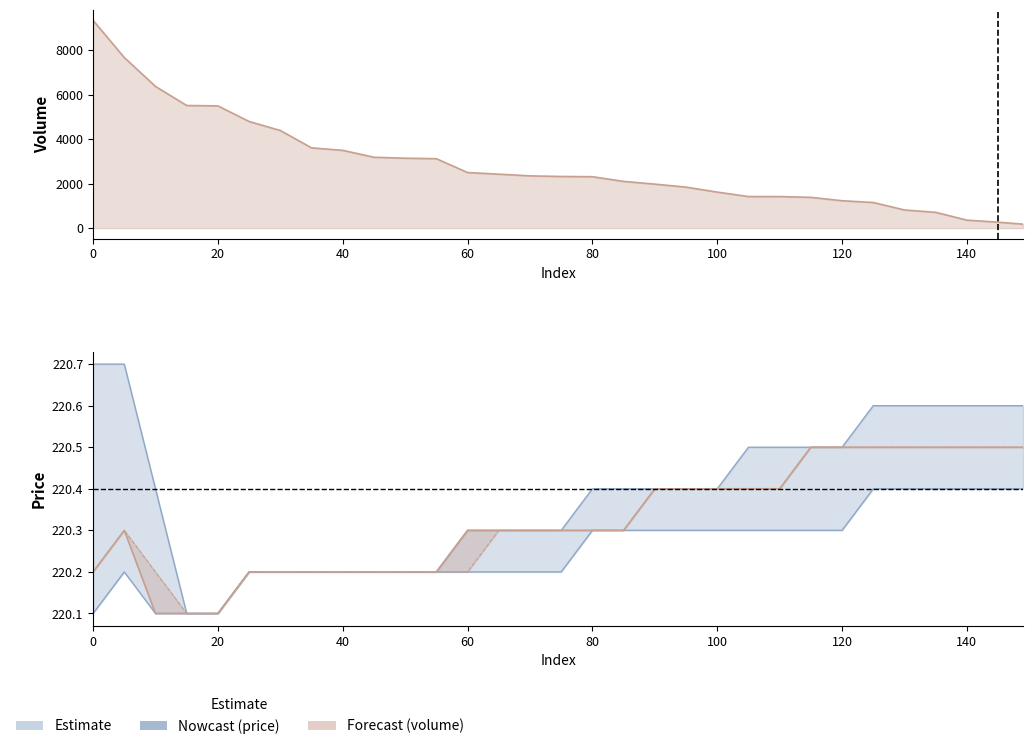

Is it true that close equals 289.6 at 125?

False